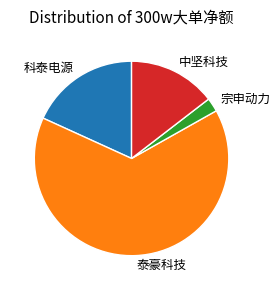

Which has a higher value, 泰豪科技 or 宗申动力?

泰豪科技